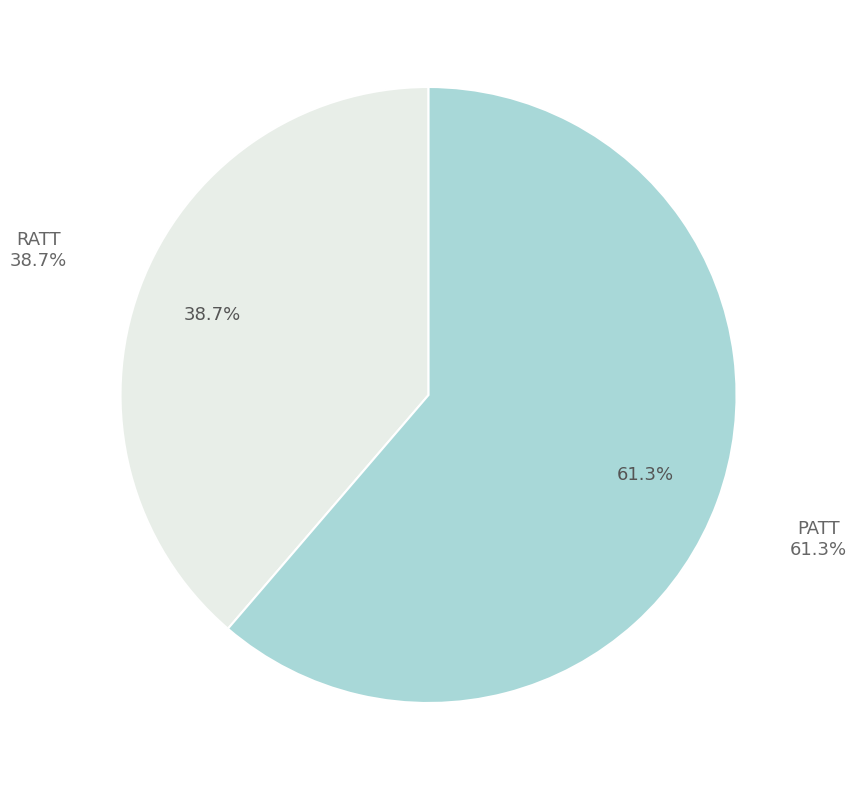

True or false: PATT accounts for 61% of the total.

True